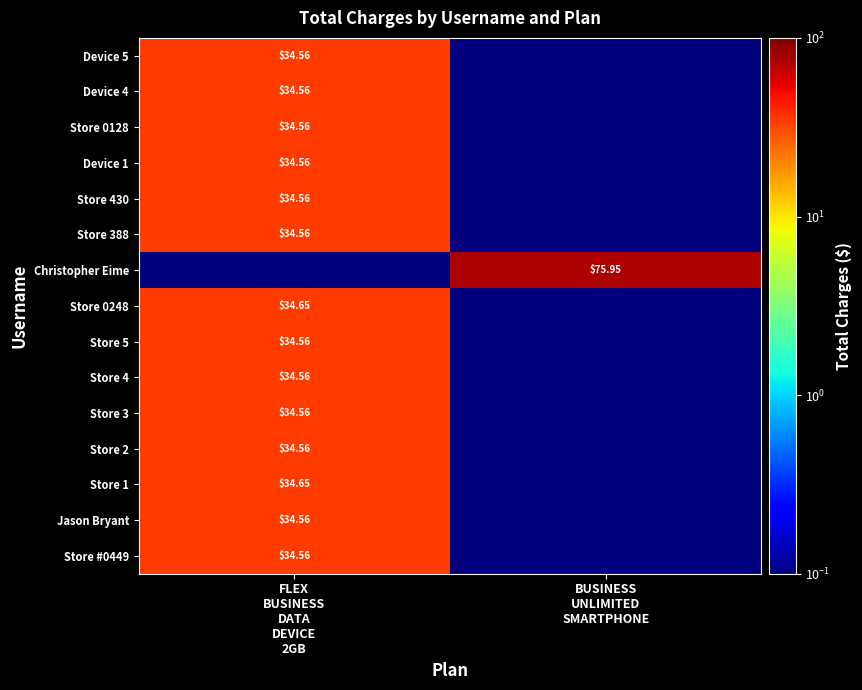

How many distinct data groups are displayed?

15